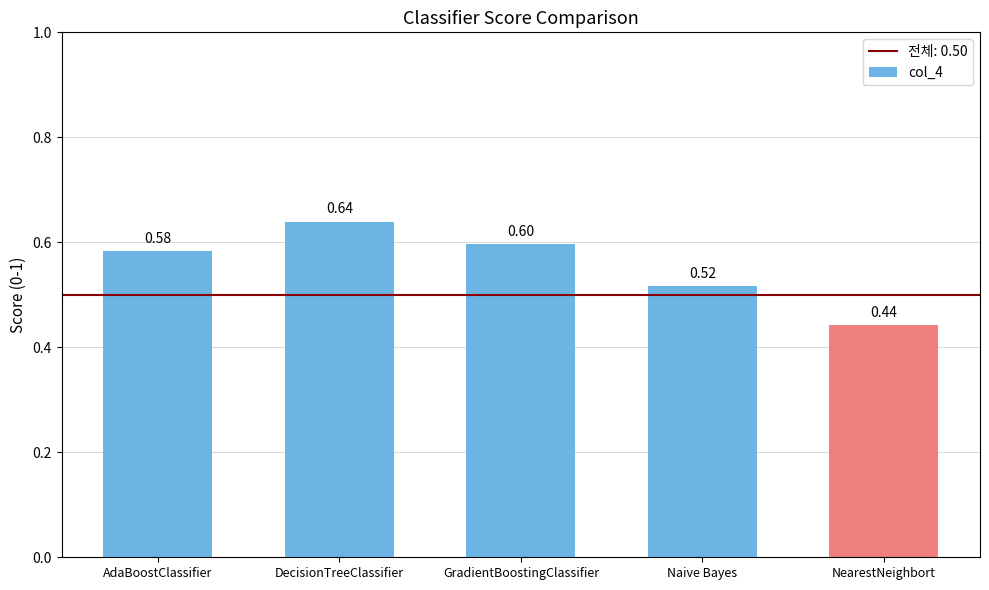

At which label is the value closest to 0?

NearestNeighbort